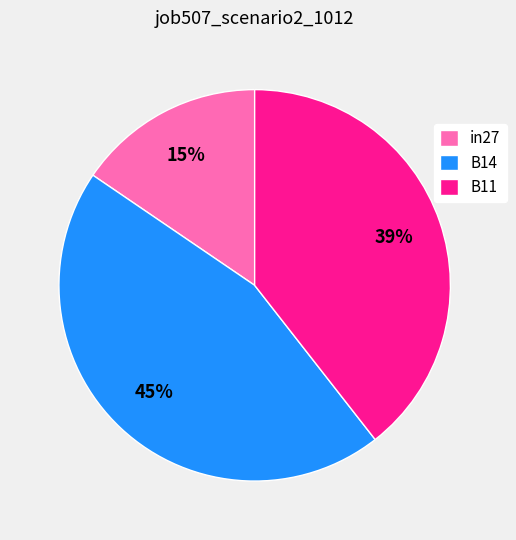

Between in27 and B11, which is larger?

B11